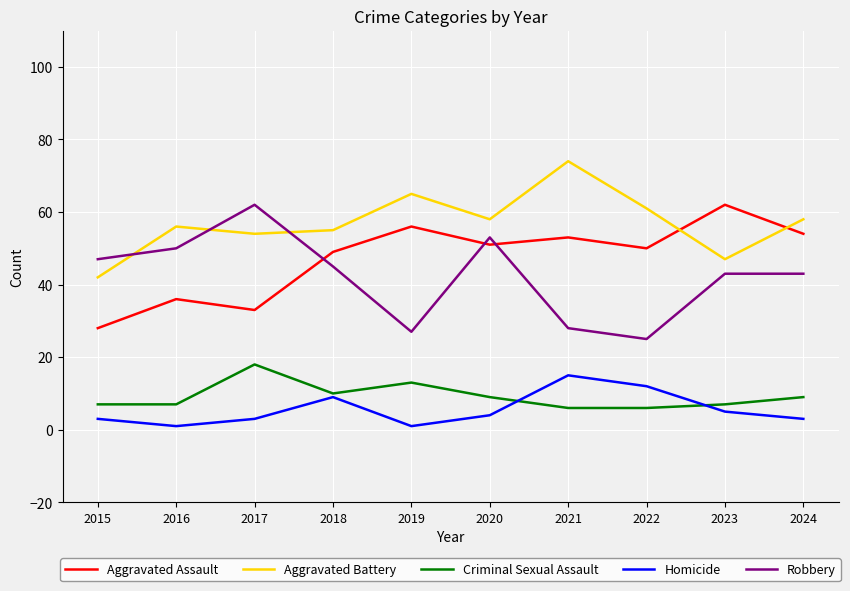

True or false: Homicide has a value of 4 at 2021.

False